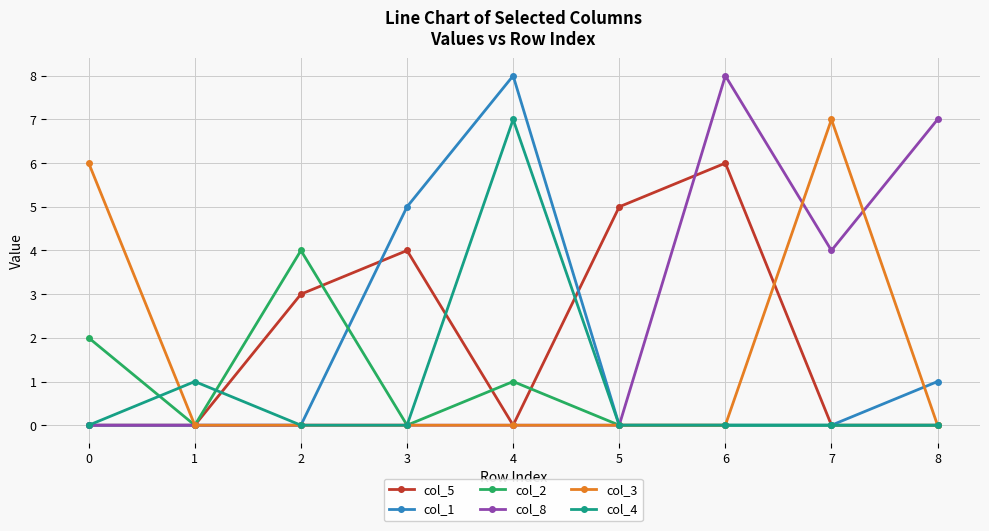

Reading left to right, transcribe all the data shown in this chart.

col_5: 0	0	3	4	0	5	6	0	0
col_1: 0	0	0	5	8	0	0	0	1
col_2: 2	0	4	0	1	0	0	0	0
col_8: 0	0	0	0	0	0	8	4	7
col_3: 6	0	0	0	0	0	0	7	0
col_4: 0	1	0	0	7	0	0	0	0